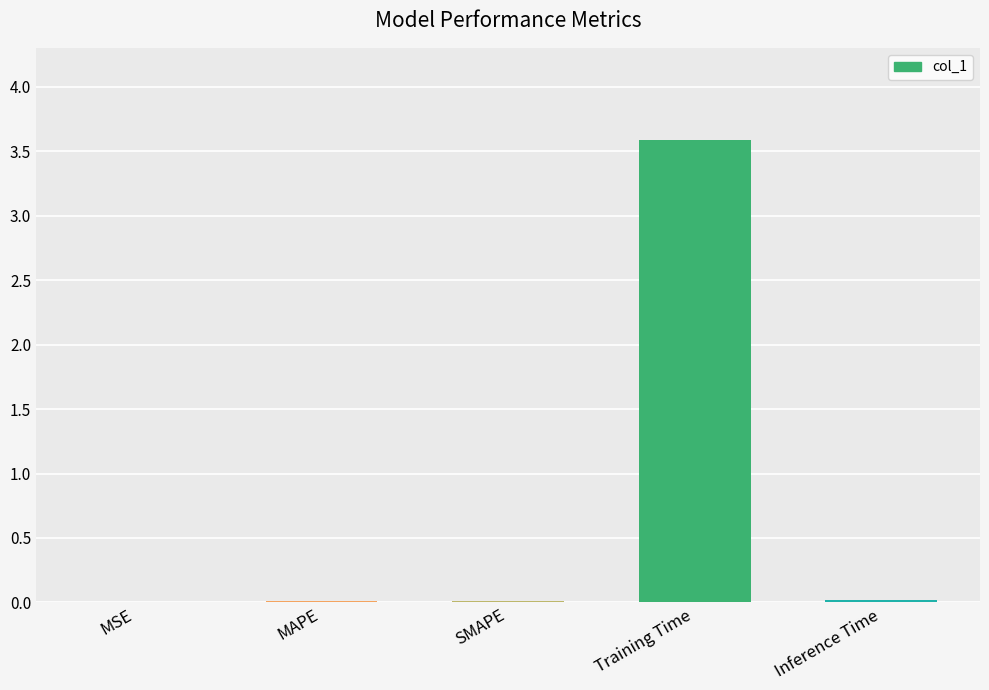

What is the sum of all values?

3.6